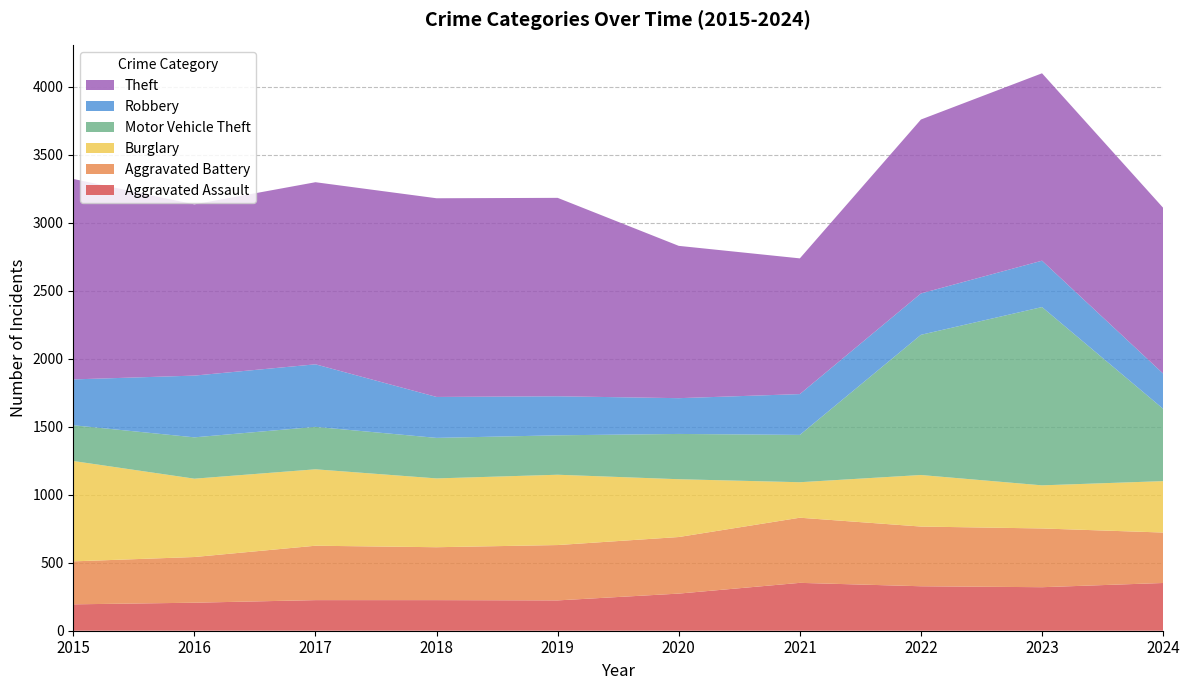

Reading left to right, transcribe all the data shown in this chart.

Aggravated Assault: 2015=194	2016=206	2017=225	2018=225	2019=223	2020=273	2021=352	2022=327	2023=320	2024=351
Aggravated Battery: 2015=316	2016=336	2017=400	2018=389	2019=407	2020=416	2021=479	2022=439	2023=432	2024=371
Burglary: 2015=738	2016=576	2017=562	2018=506	2019=517	2020=425	2021=261	2022=379	2023=317	2024=378
Motor Vehicle Theft: 2015=263	2016=304	2017=312	2018=298	2019=290	2020=333	2021=348	2022=1031	2023=1311	2024=532
Robbery: 2015=337	2016=454	2017=460	2018=301	2019=287	2020=263	2021=300	2022=304	2023=341	2024=259
Theft: 2015=1474	2016=1259	2017=1339	2018=1461	2019=1459	2020=1120	2021=998	2022=1279	2023=1378	2024=1219